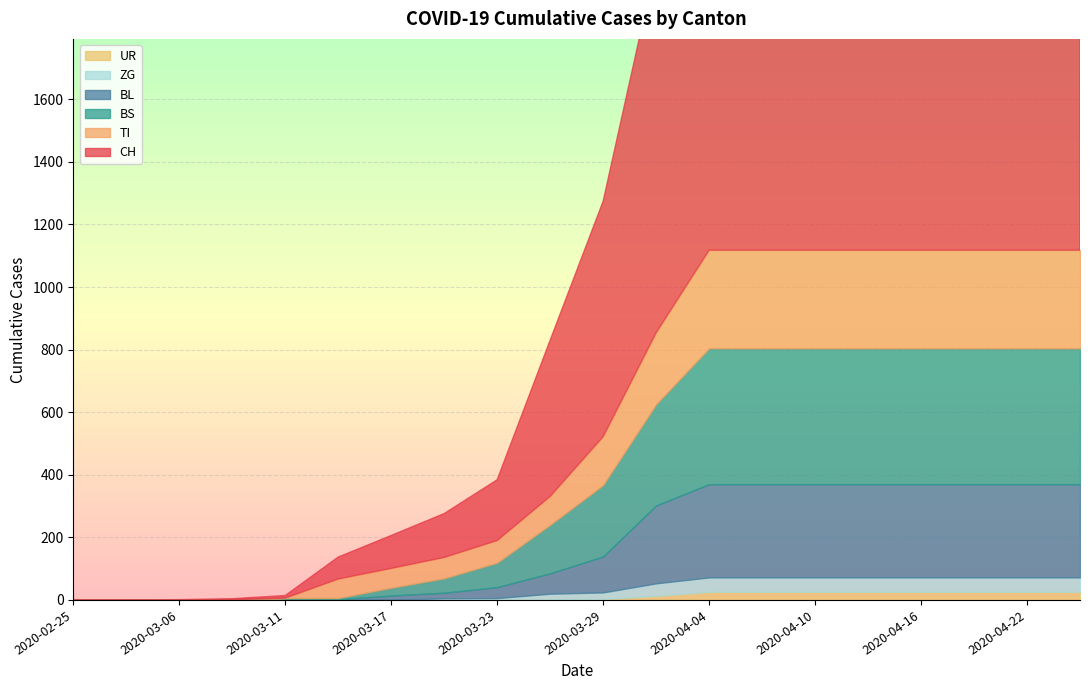

Which series has the widest spread of values?

CH